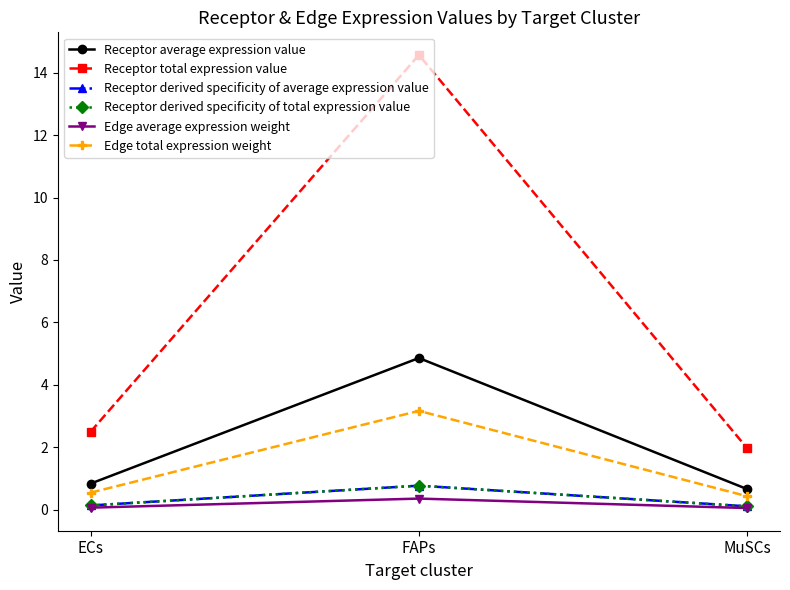

The Receptor average expression value series shows 0.3 at MuSCs. True or false?

False